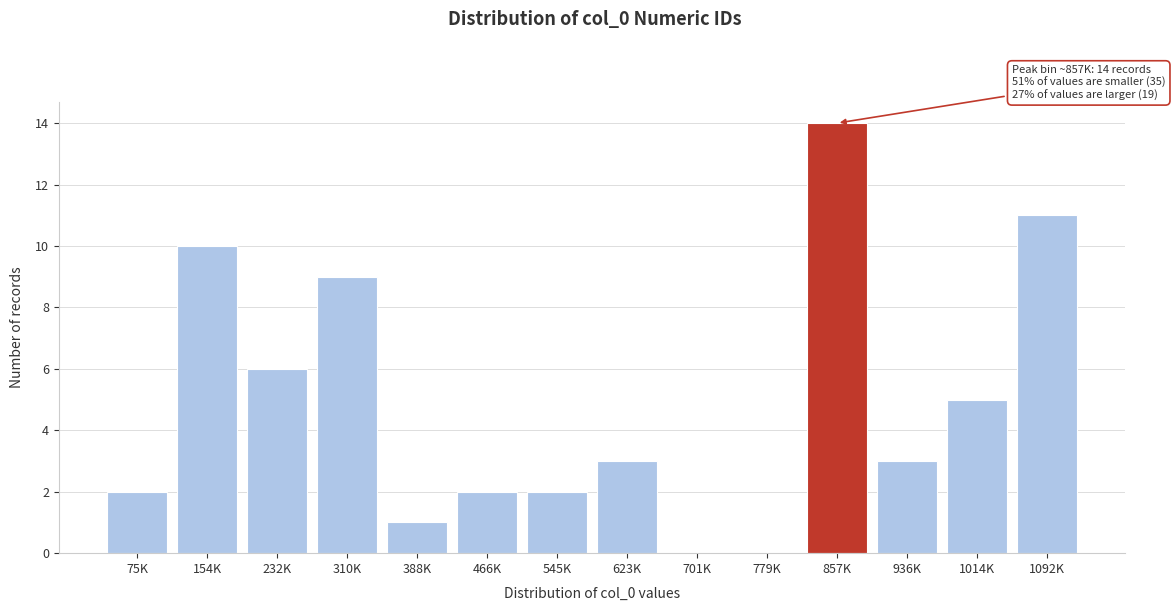

Reading left to right, what are all the values shown in this chart?

75K=2	154K=10	232K=6	310K=9	388K=1	466K=2	545K=2	623K=3	701K=0	779K=0	857K=14	936K=3	1014K=5	1092K=11